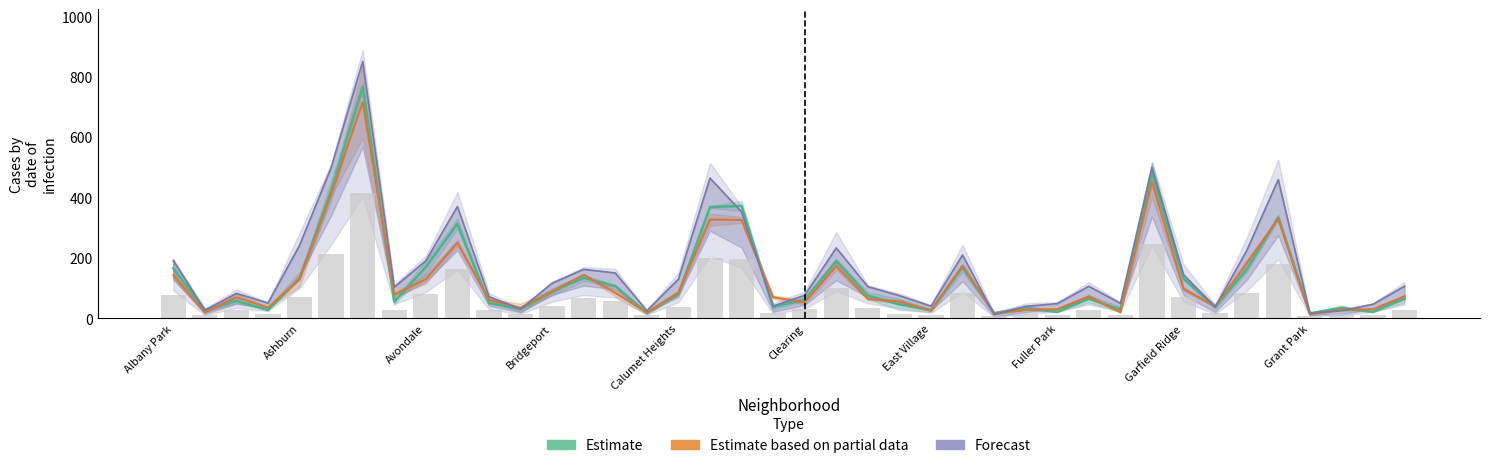

Reading left to right, extract all data points from this chart.

Estimate: 166.0	27.5	57.5	28.0	131.5	423.0	767.0	55.0	170.0	313.0	51.0	30.5	88.0	134.5	107.0	18.5	81.0	368.5	372.5	37.5	62.5	190.5	75.5	46.5	27.0	169.0	17.5	35.0	21.5	65.0	30.0	482.0	131.5	38.5	162.0	334.5	17.0	35.0	21.5	65.0
Estimate based on partial data: 143.5	20.0	70.5	36.0	129.0	410.5	716.0	78.5	130.0	250.0	61.5	35.0	89.5	144.5	85.0	19.5	85.5	327.0	326.0	70.0	53.0	173.5	64.0	56.0	26.0	174.5	16.5	29.0	30.5	72.5	20.5	452.0	98.0	39.5	182.0	330.0	13.5	29.0	30.5	72.5
Forecast: 191.5	27.0	83.0	51.0	242.0	499.0	850.5	103.5	191.0	370.5	72.0	31.0	116.5	162.5	150.5	25.5	130.0	464.5	353.0	41.0	76.5	233.5	105.0	75.5	40.5	210.0	13.0	40.0	49.0	106.5	50.0	500.0	145.0	37.5	224.5	459.5	17.5	25.5	47.0	106.5